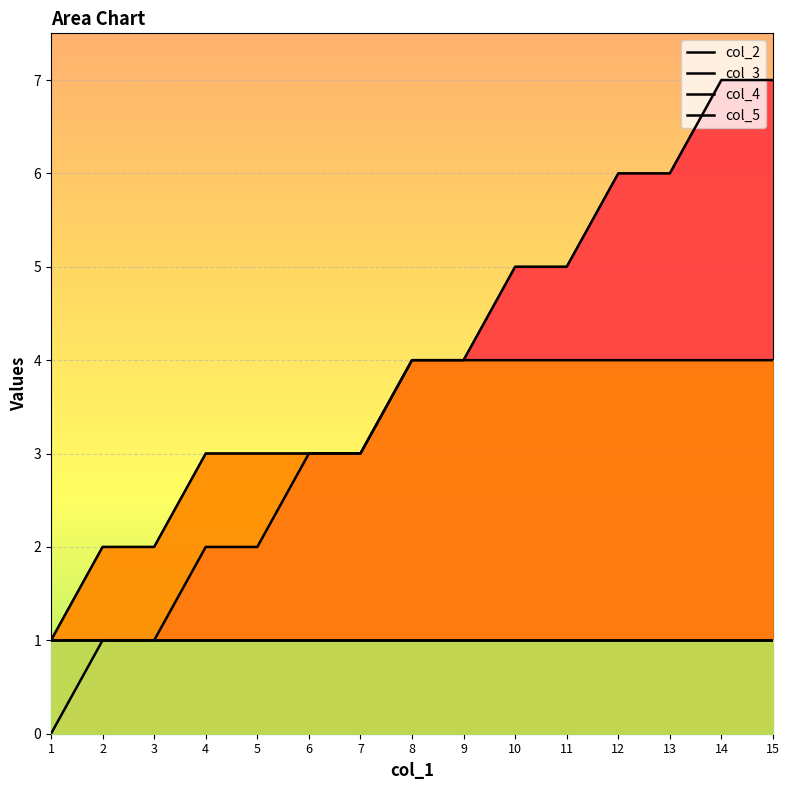

The value of col_5 at 13 is 0. True or false?

False